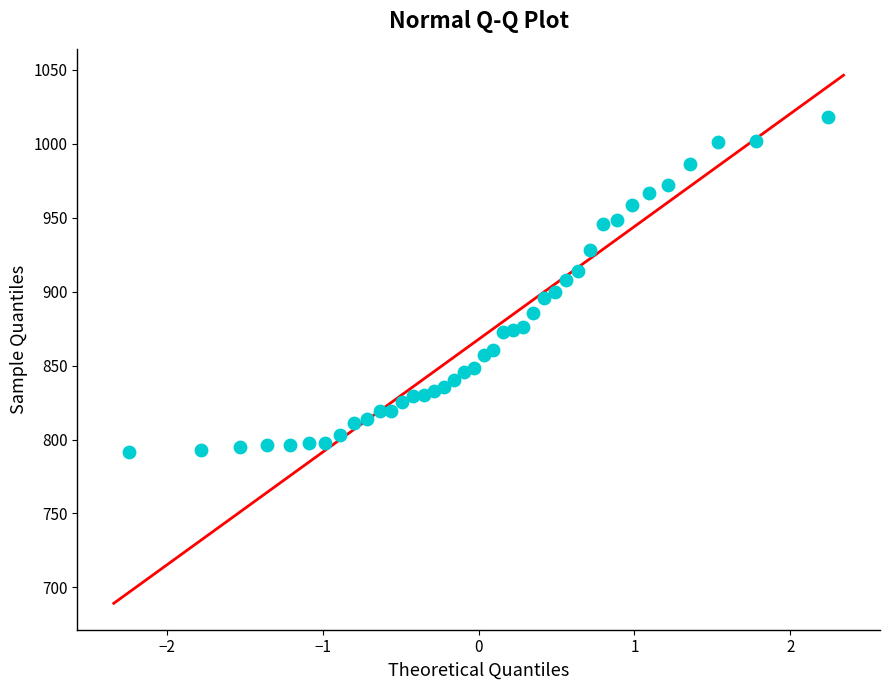

What is the range of Y values (max minus min)?

226.3